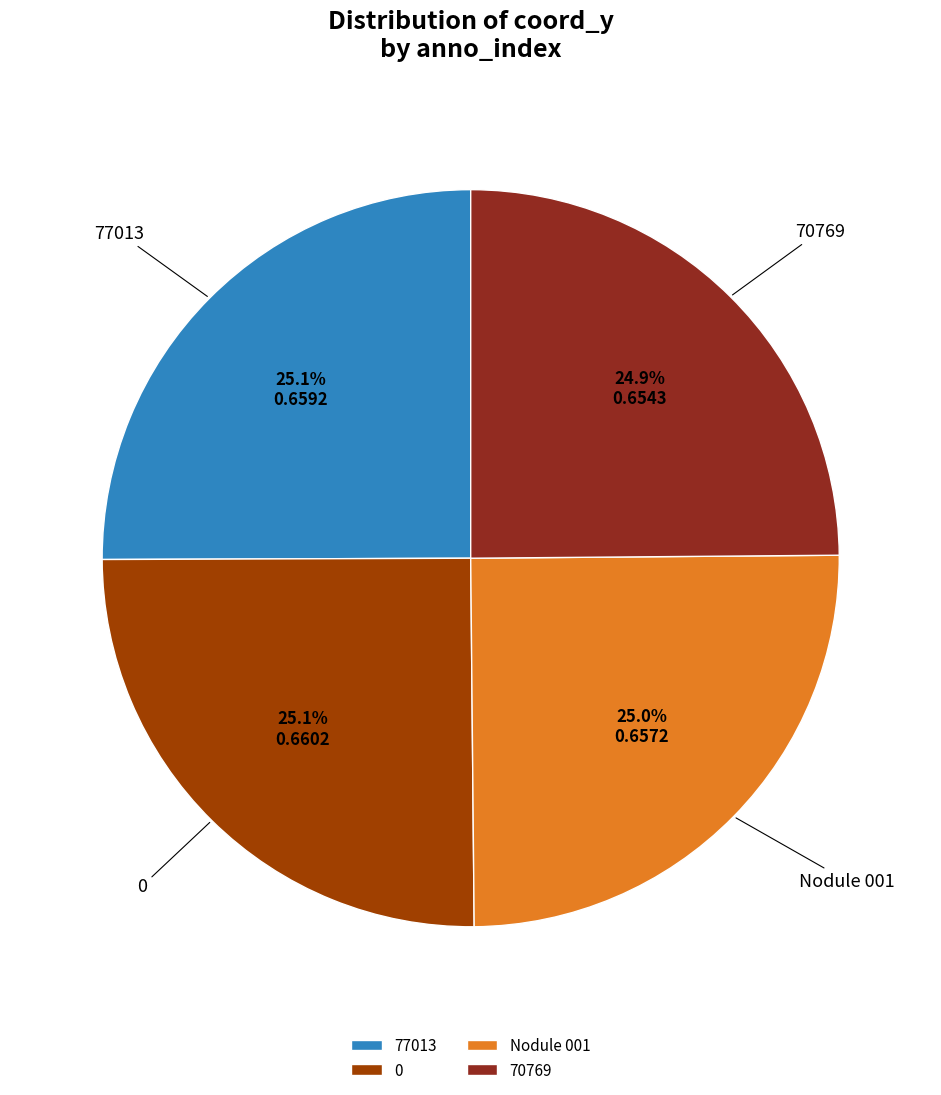

How much of the chart is everything except Nodule 001?

75.0%